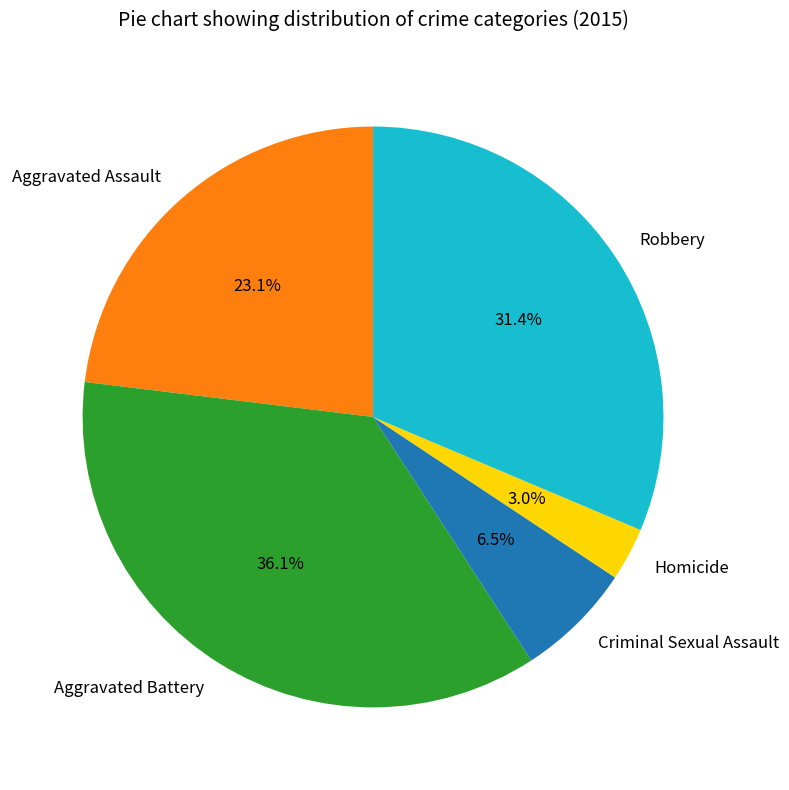

Between Criminal Sexual Assault and Homicide, which is larger?

Criminal Sexual Assault